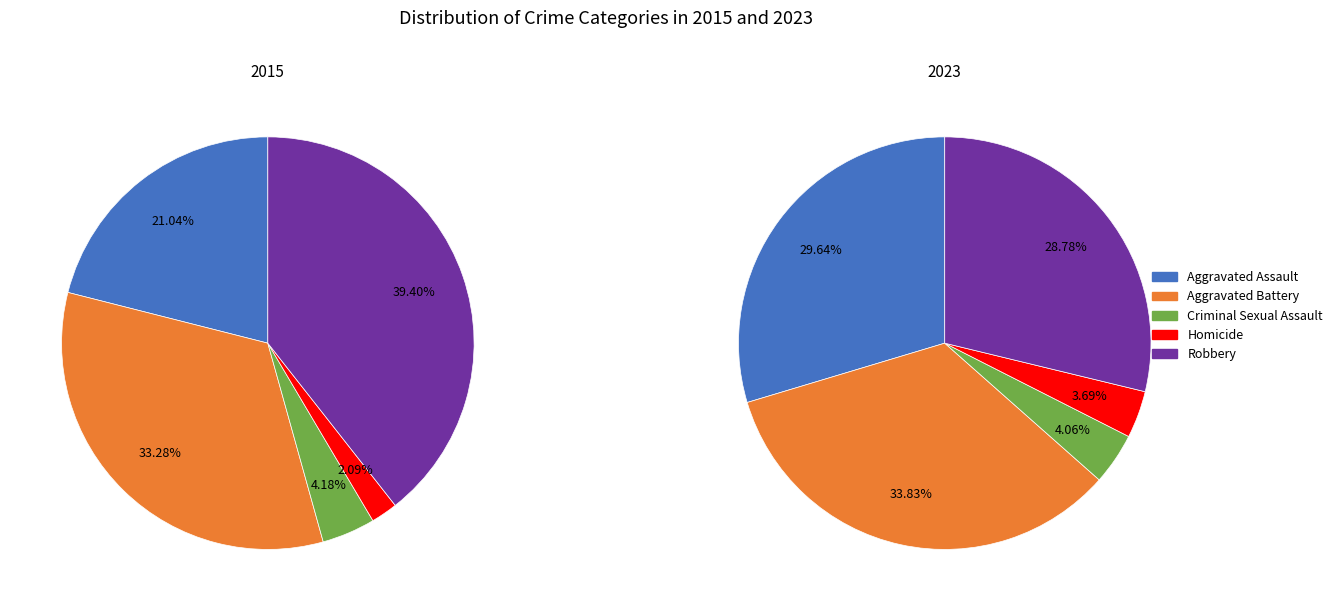

What percentage do Aggravated Assault and Aggravated Battery together represent?

54.3%